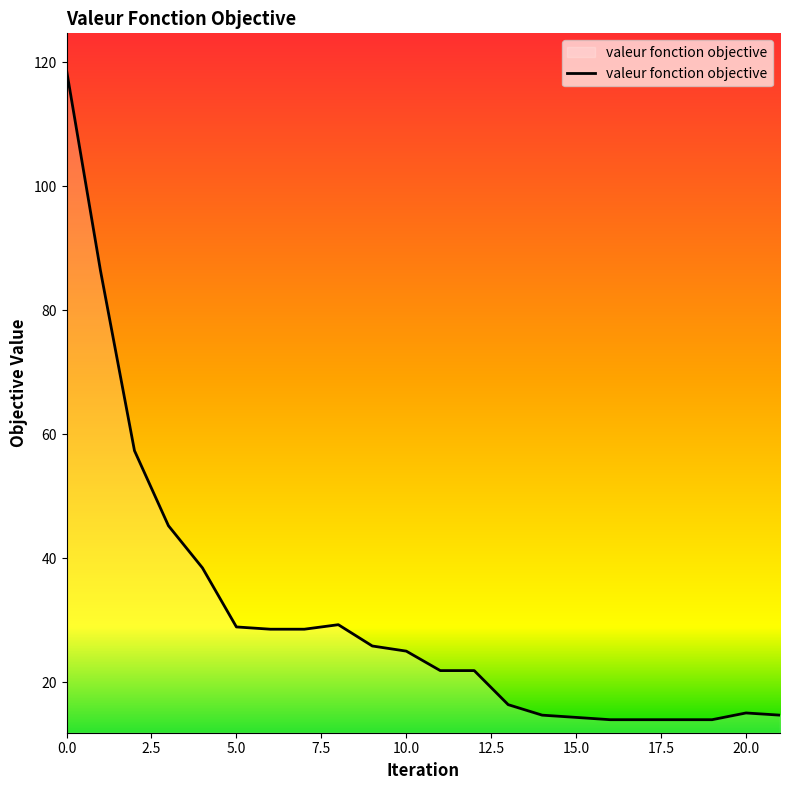

What is the greatest value displayed?

118.7